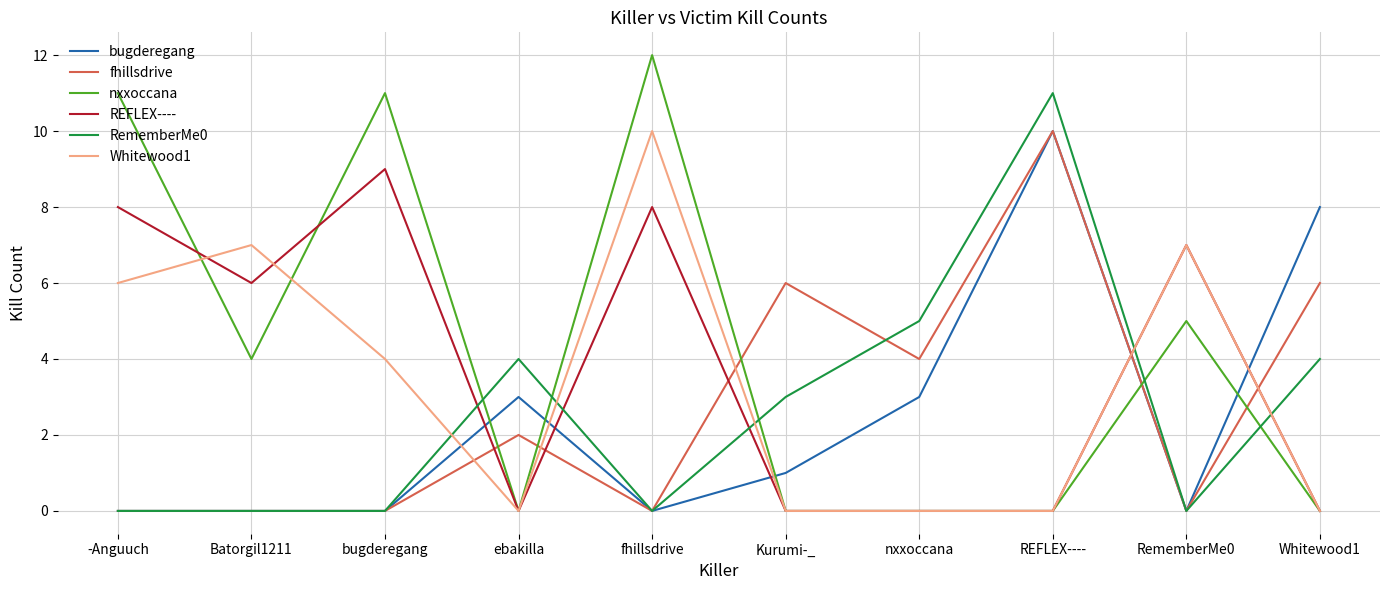

What is the difference between the RememberMe0 values at RememberMe0 and nxxoccana?

5